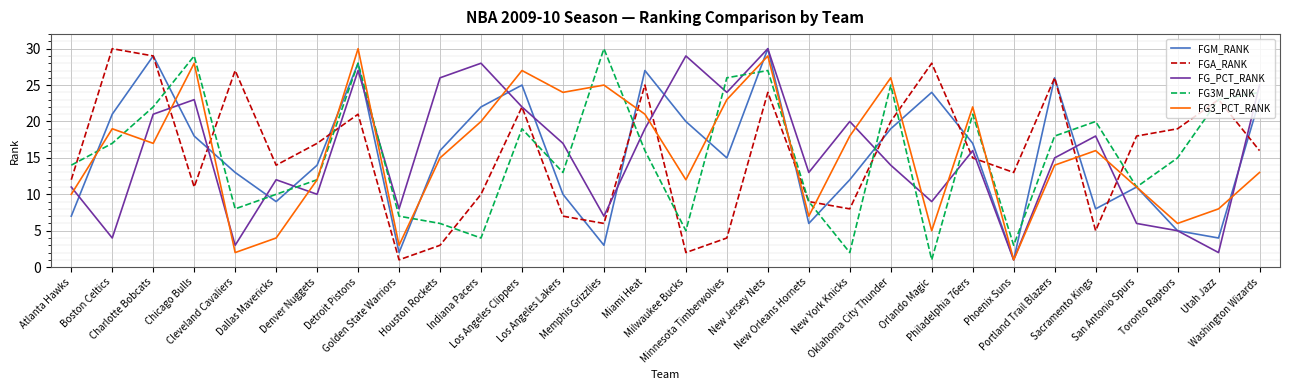

What is the sum of the FGA_RANK values at Milwaukee Bucks and Philadelphia 76ers?

17